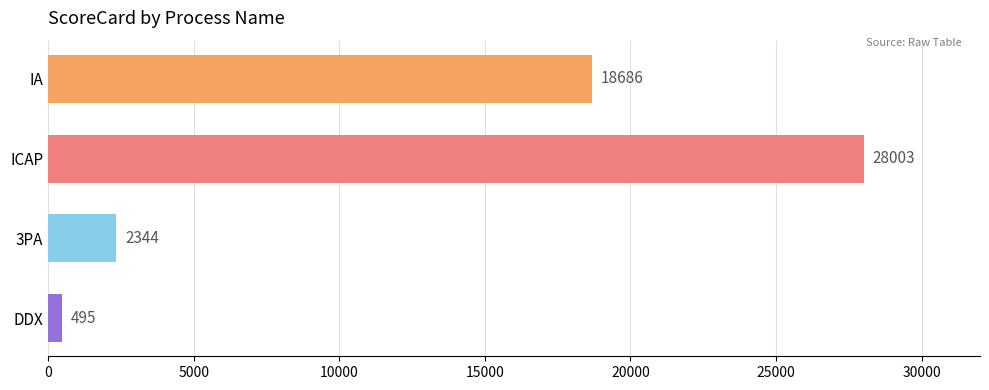

What position from the top is ICAP?

2